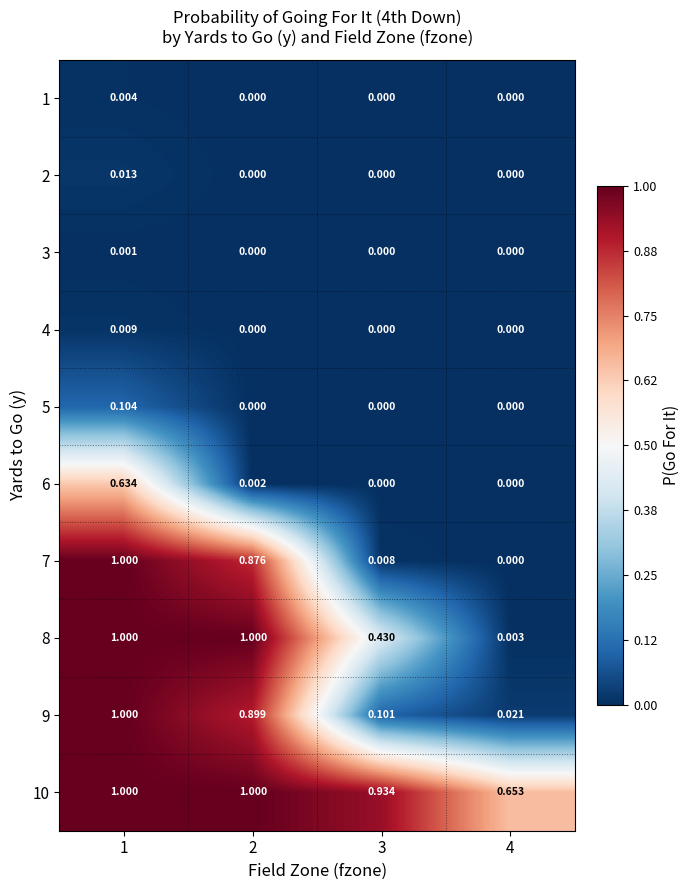

What is the total value across all series at 1?

4.8